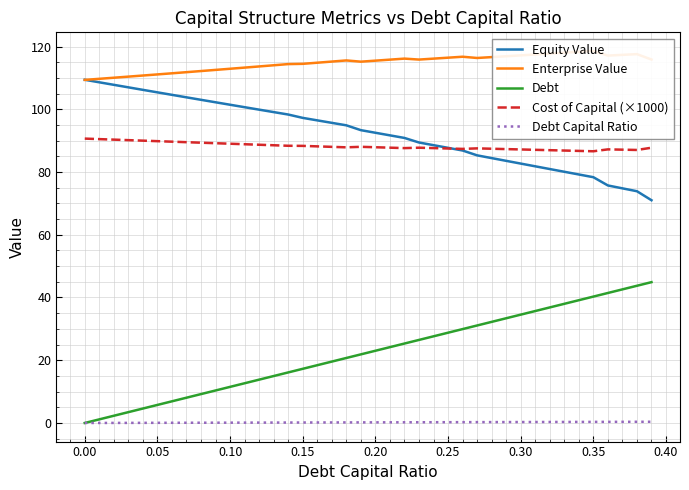

True or false: Equity Value and Debt cross at least once.

False